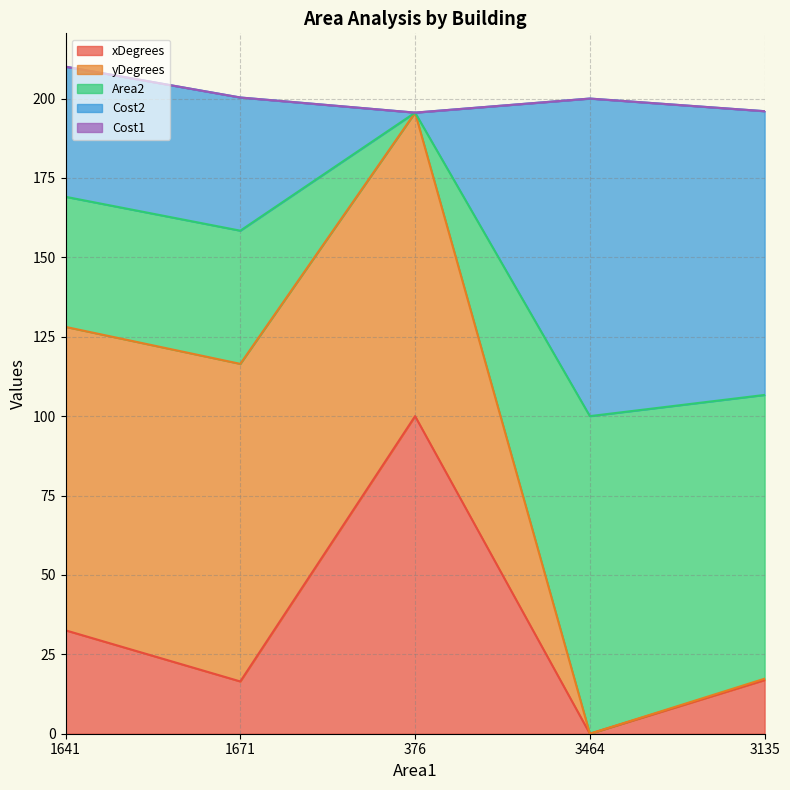

Which category has the lowest value across all series?

3464